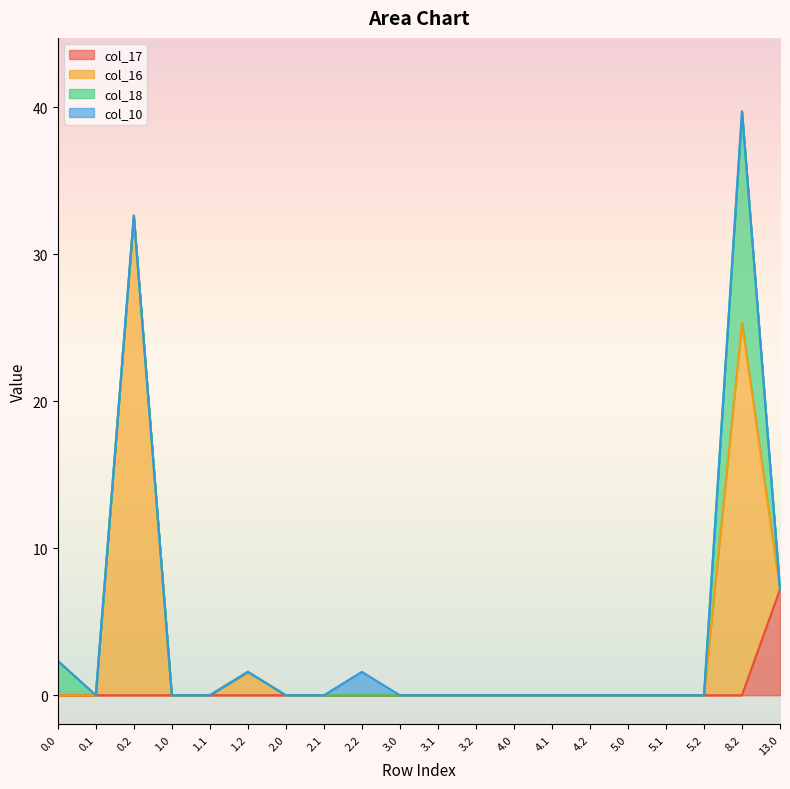

What is the highest value of the col_17 series?

7.2